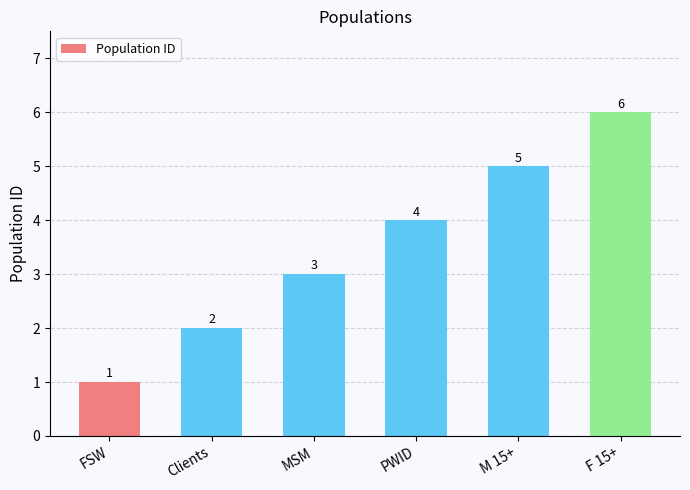

What is the value of the 5th bar from the left?

5